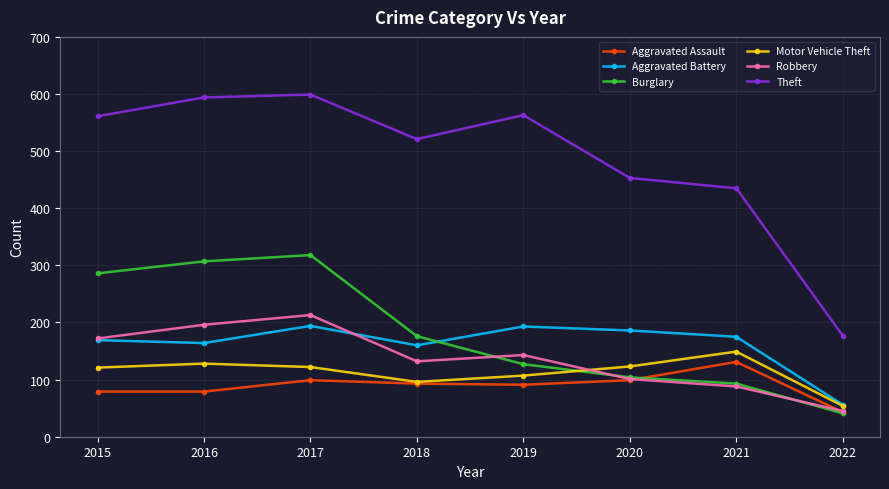

What is the value of the Theft point at the 6th from the left?

453